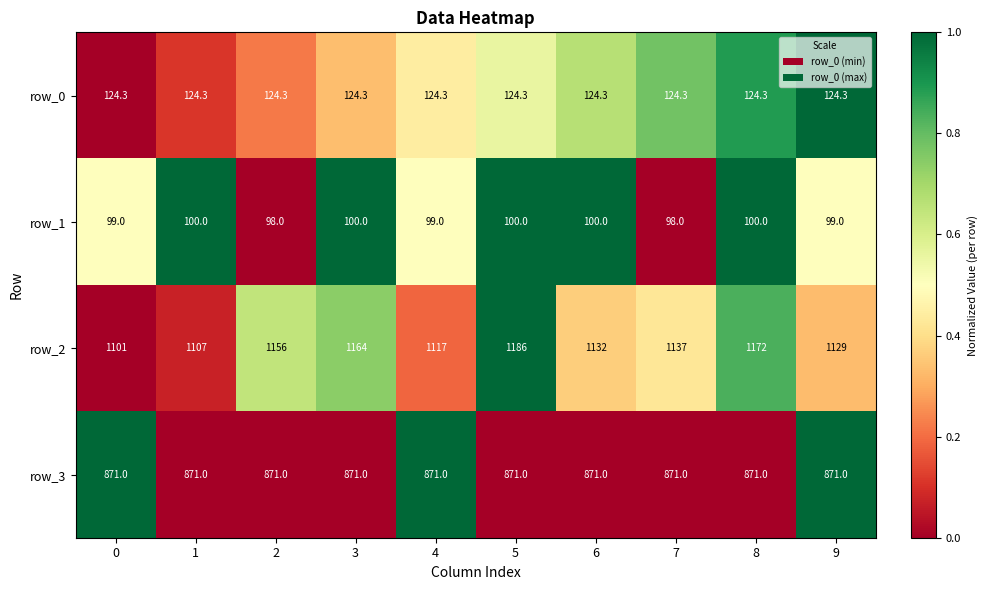

What is the sum of all row_1 values?

993.0